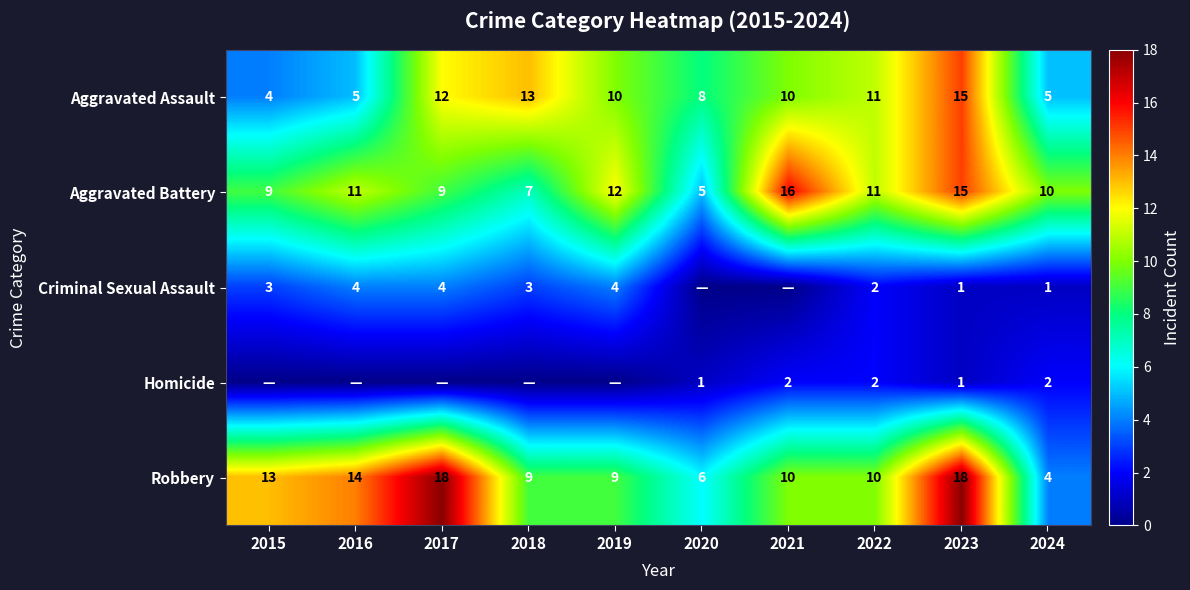

What is the difference between the highest and lowest values at 2024?

9